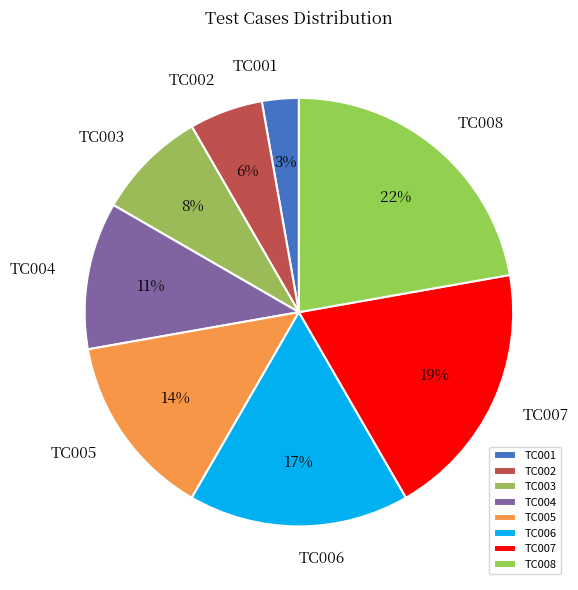

Rank the categories by value from lowest to highest.

TC001, TC002, TC003, TC004, TC005, TC006, TC007, TC008